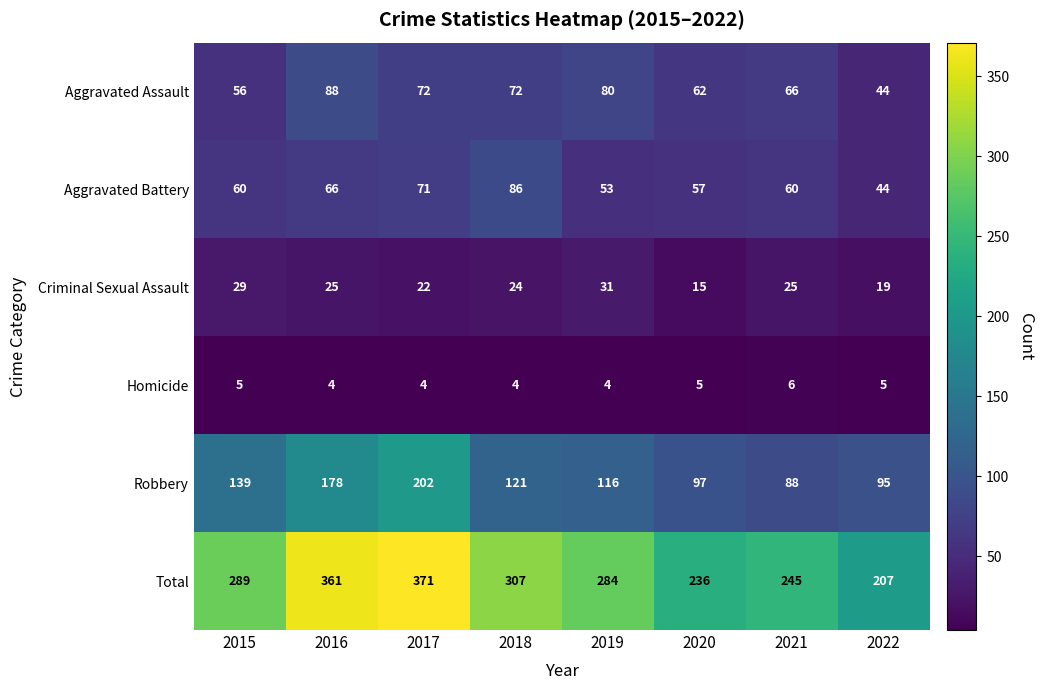

Which series has the widest spread of values?

Total